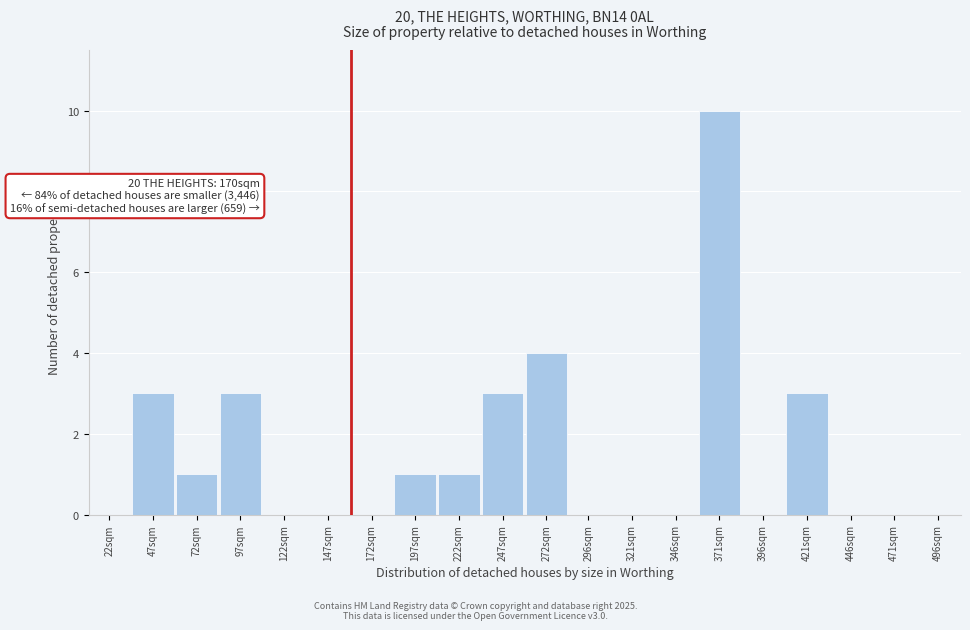

Reading left to right, what are all the values shown in this chart?

22sqm=0	47sqm=3	72sqm=1	97sqm=3	122sqm=0	147sqm=0	172sqm=0	197sqm=1	222sqm=1	247sqm=3	272sqm=4	296sqm=0	321sqm=0	346sqm=0	371sqm=10	396sqm=0	421sqm=3	446sqm=0	471sqm=0	496sqm=0